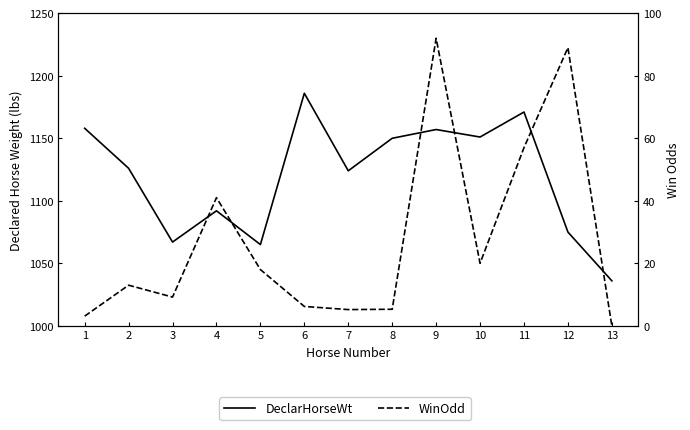

At which label is DeclarHorseWt closest to 1111?

7